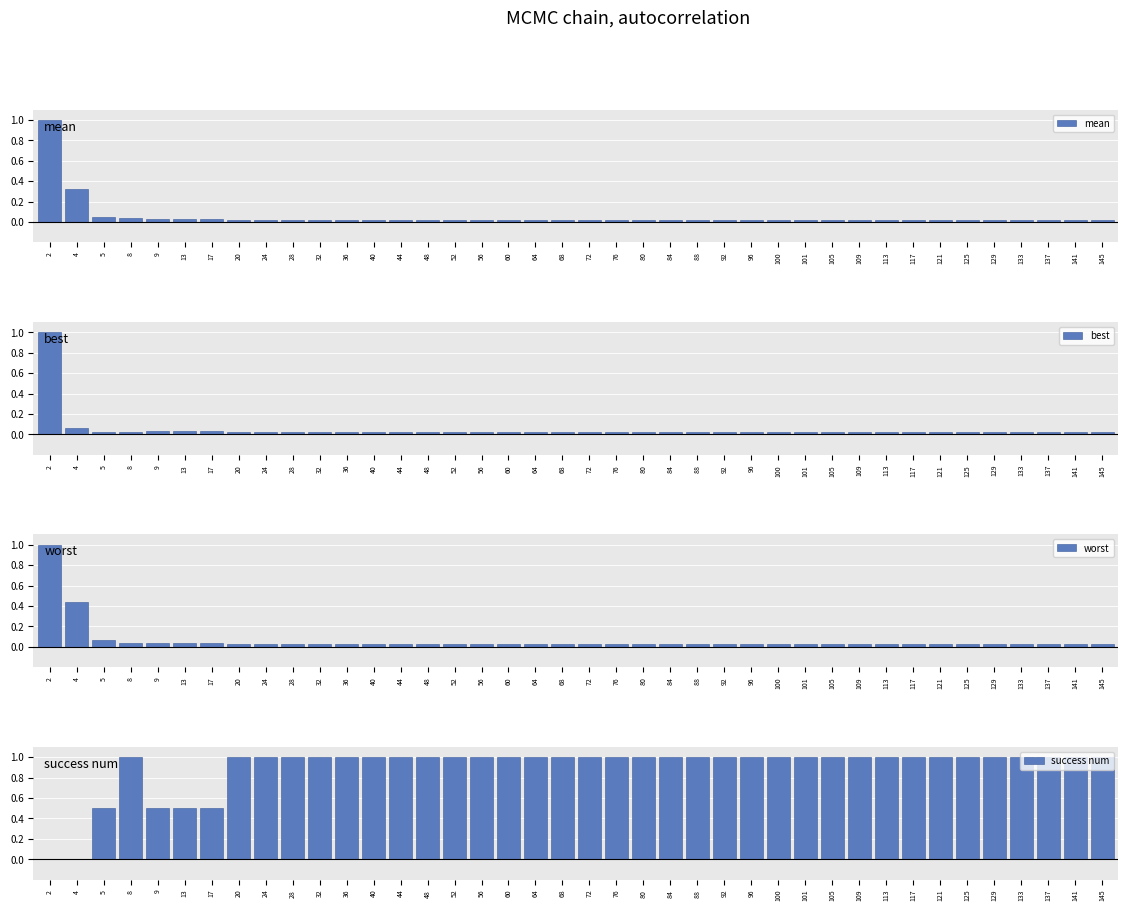

How many bars are there in each group?

4